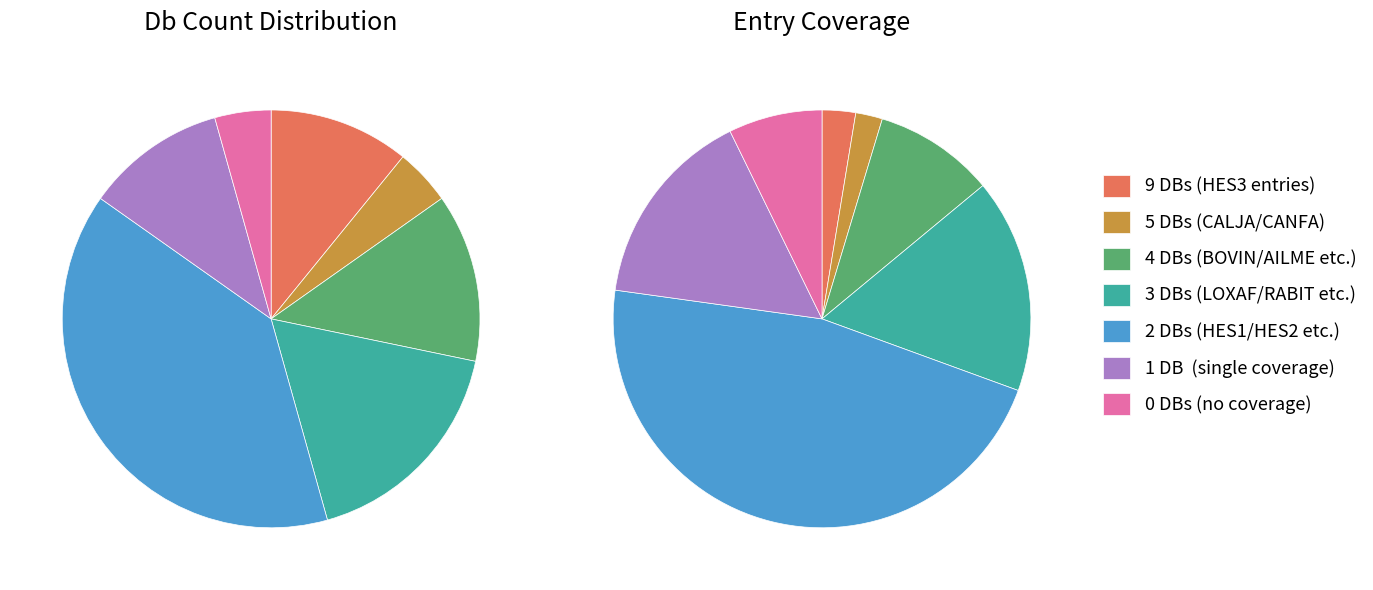

What is the change in value from Db_count 5 to Db_count 2?

+16